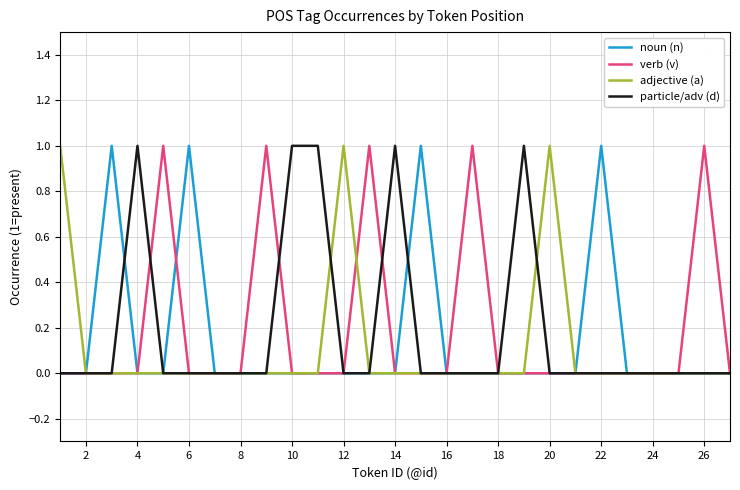

What are all the series names shown in the legend?

noun (n), verb (v), adjective (a), particle/adv (d)